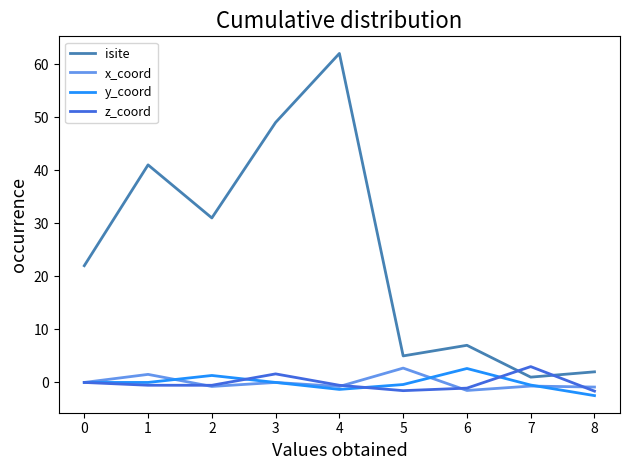

Which category has the highest value across all series?

4